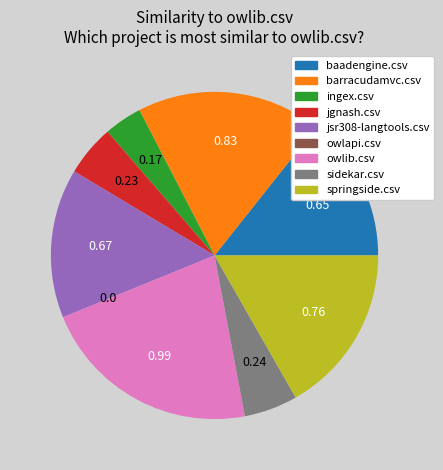

Do owlib.csv and springside.csv together represent more than half of the pie?

No